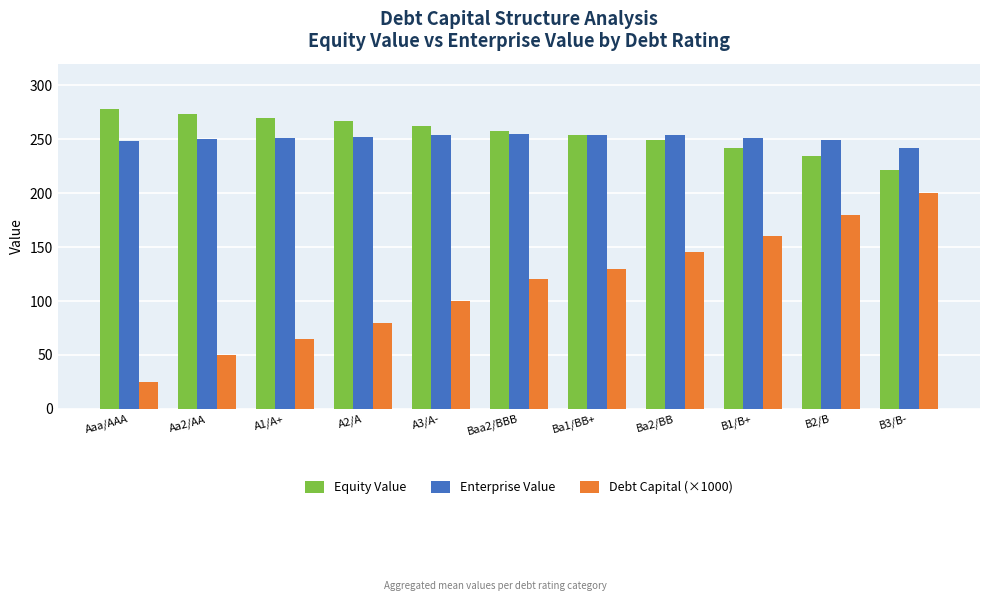

How many bars are there in total?

33